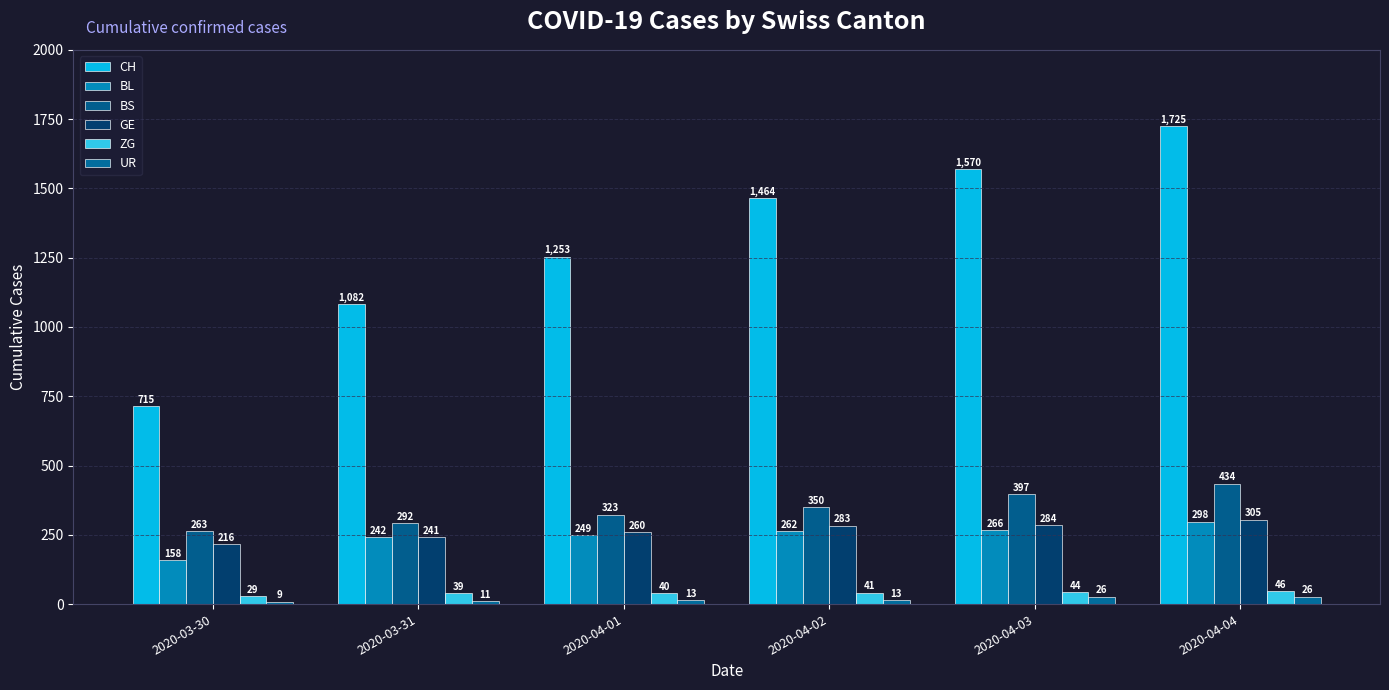

Count the number of categories in the chart.

6